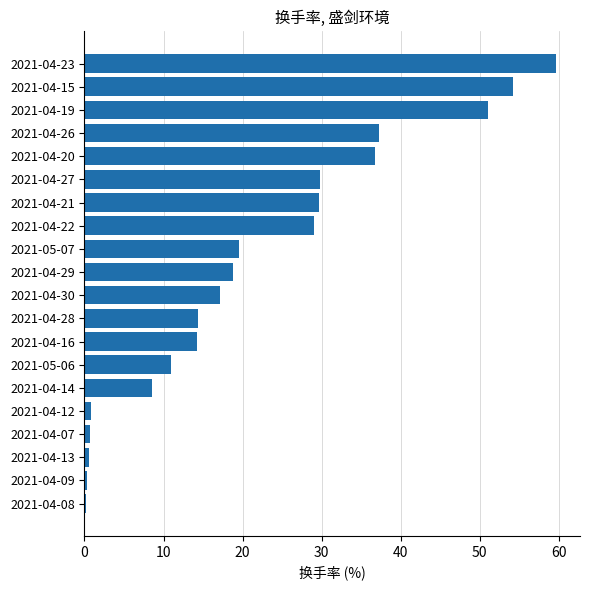

What is the difference between the maximum and minimum values?

59.5